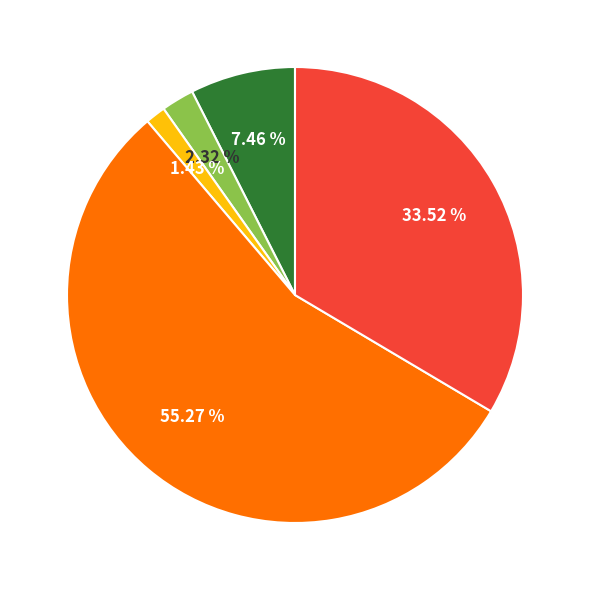

Is there any slice that represents more than half of the pie?

Yes